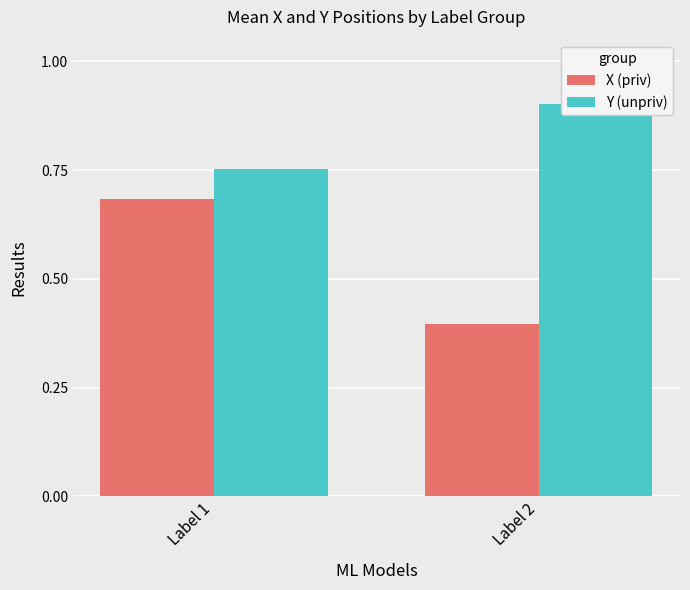

Reading left to right, transcribe all the data shown in this chart.

X (priv): Label 1=0.7	Label 2=0.4
Y (unpriv): Label 1=0.8	Label 2=0.9